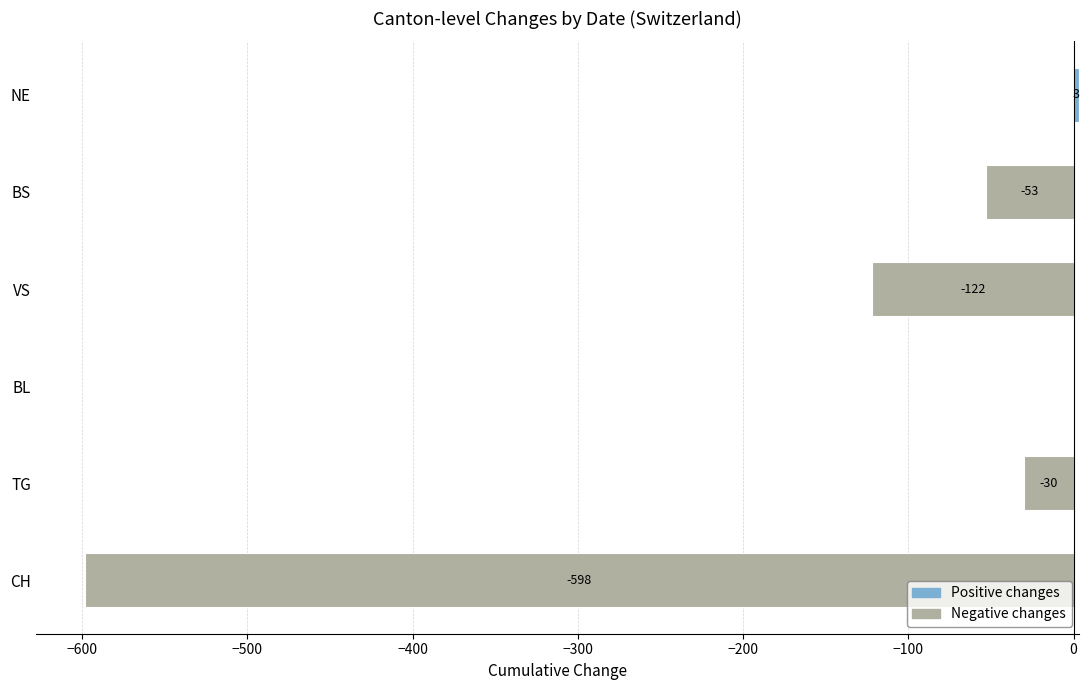

Reading right to left, extract all data points from this chart.

Positive changes: 3	0	0	0	0	0
Negative changes: 0	-53	-122	0	-30	-598